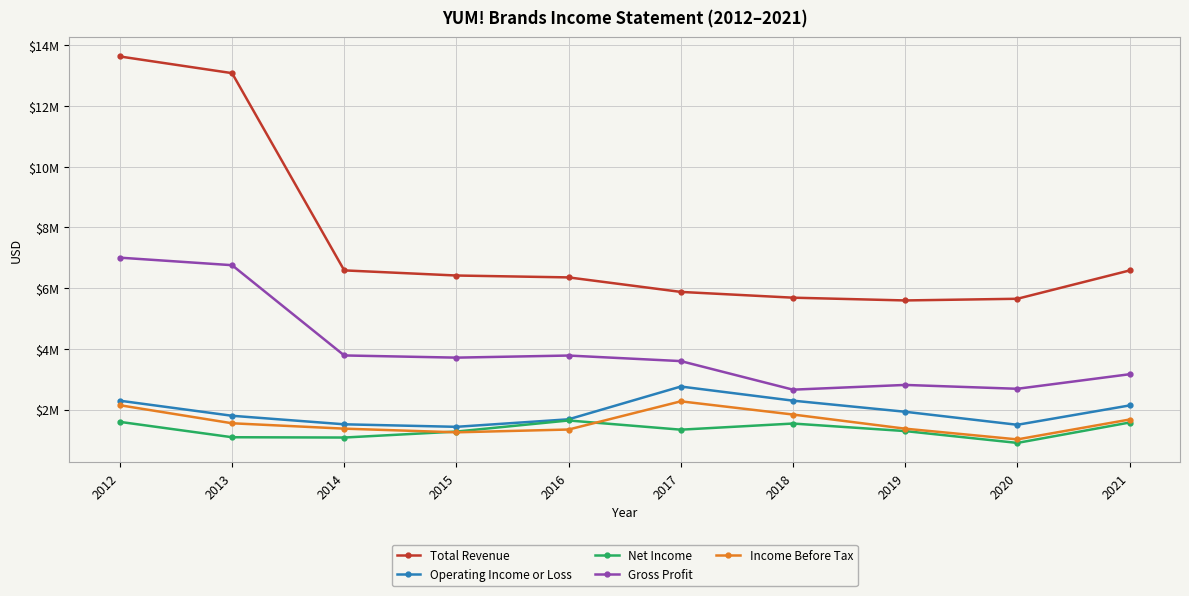

True or false: Total Revenue and Income Before Tax cross at least once.

False